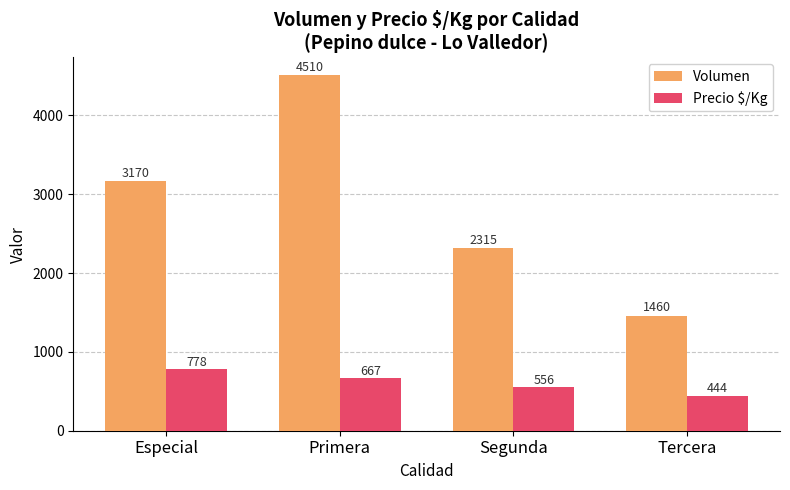

The Volumen series shows 2438 at Tercera. True or false?

False